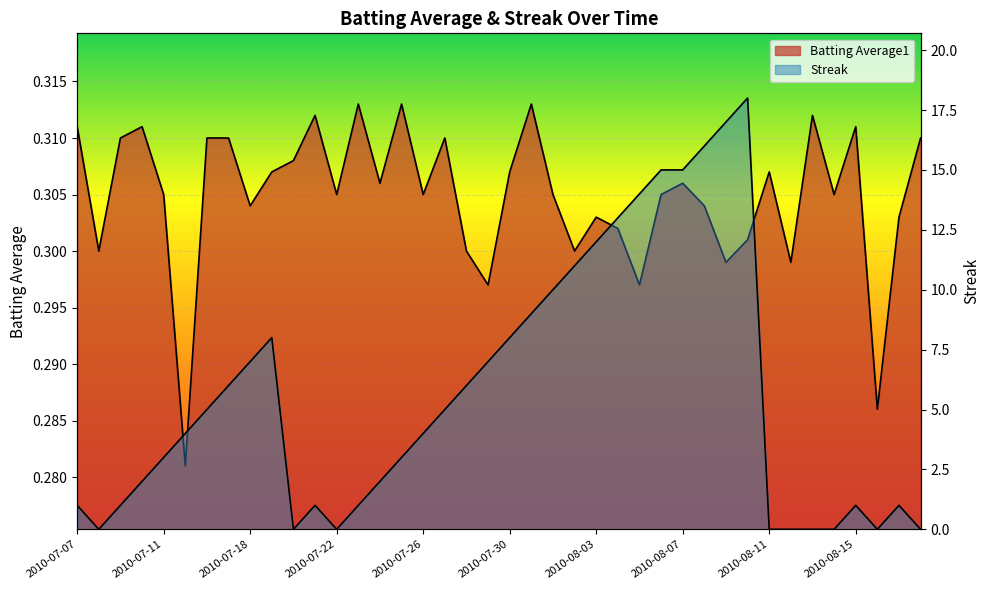

List the series in order of their peak value, highest first.

Streak, Batting Average1